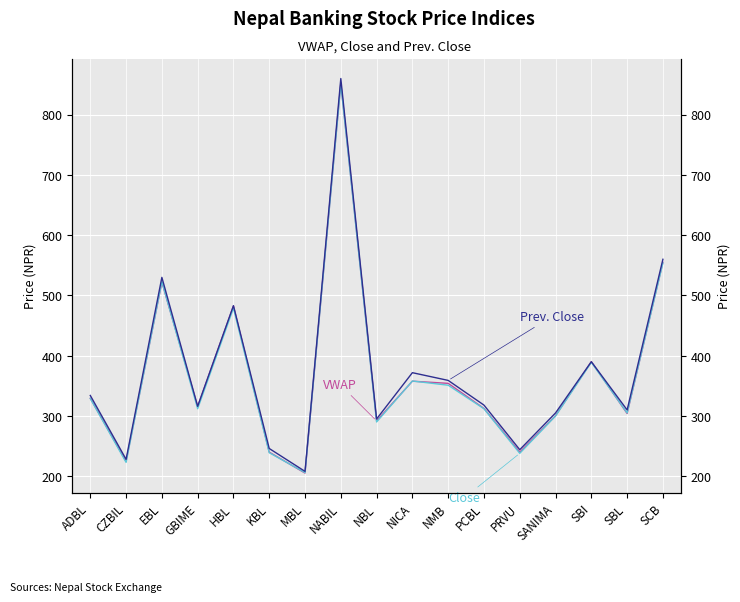

What is the approximate value of Prev. Close at MBL?

208.0